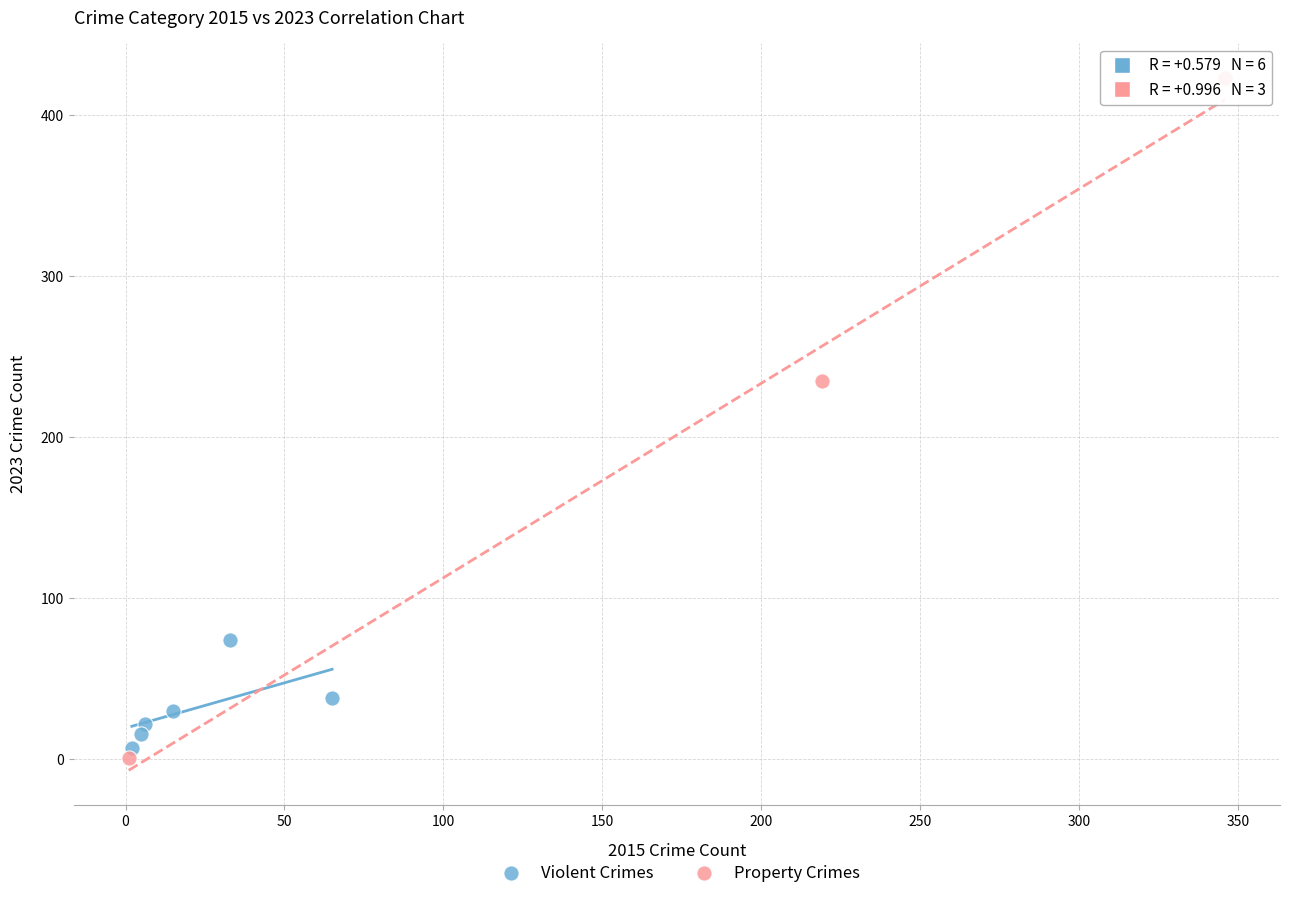

What are all the series names shown in the legend?

Violent Crimes, Property Crimes